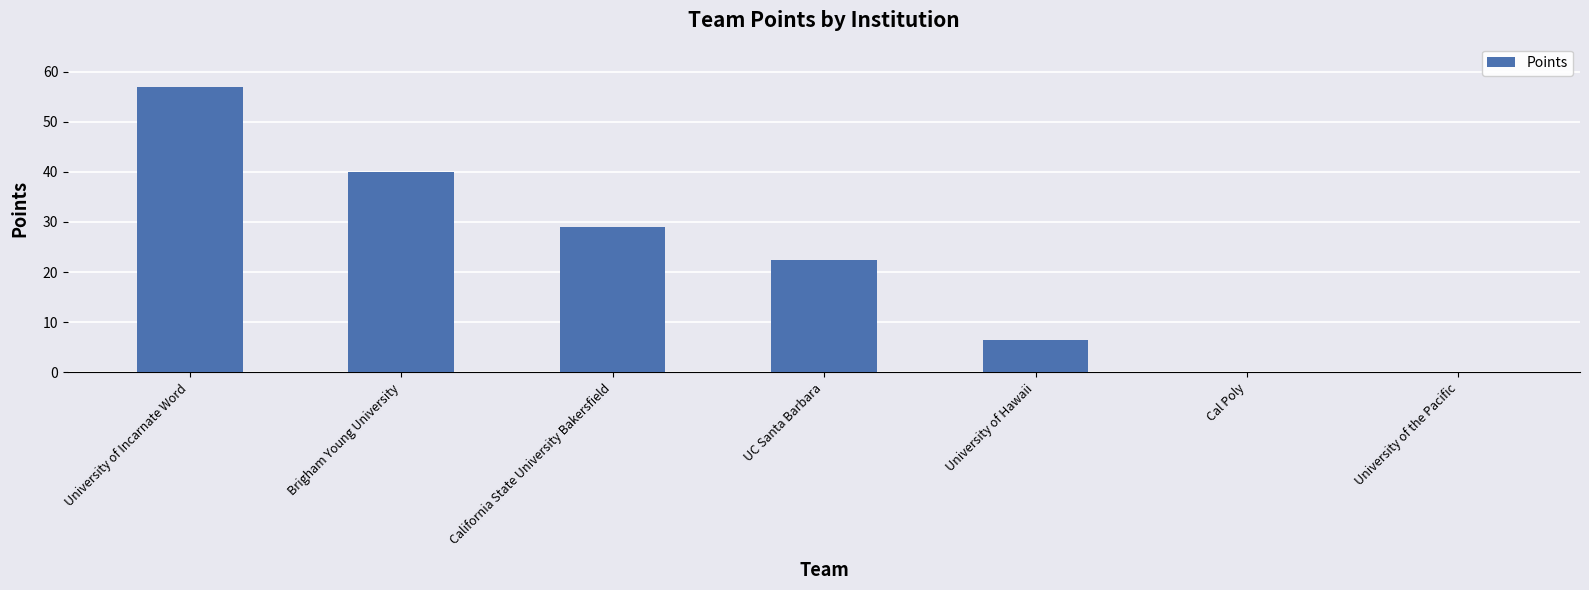

The value at California State University Bakersfield is 29.0. True or false?

True